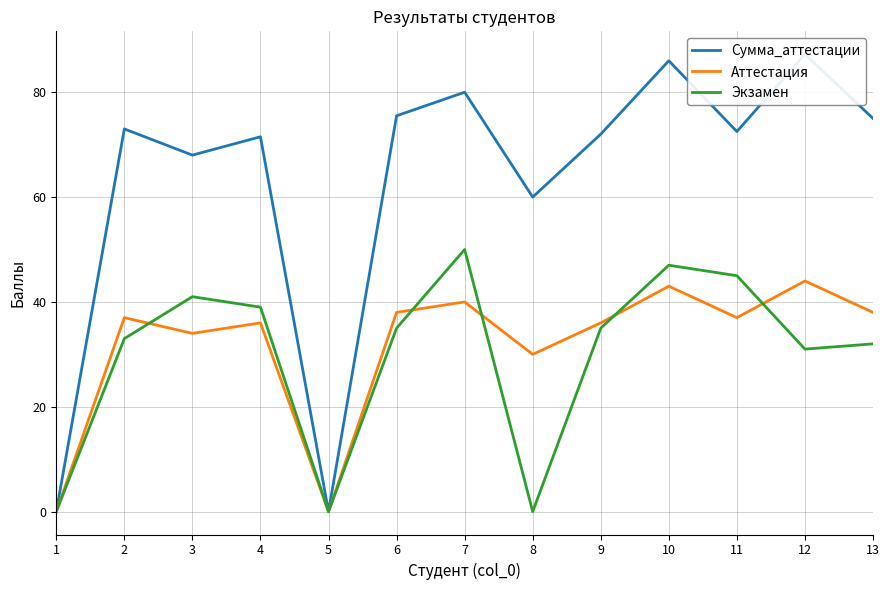

What is the difference between the highest and lowest values at 9?

37.0